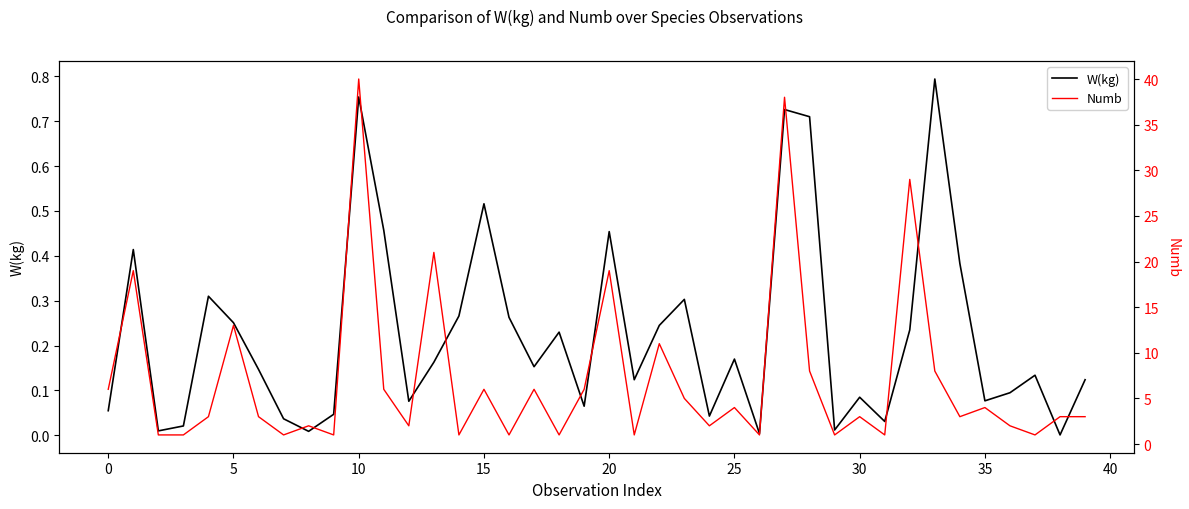

True or false: W(kg) has a value of 1.3 at 10.

False